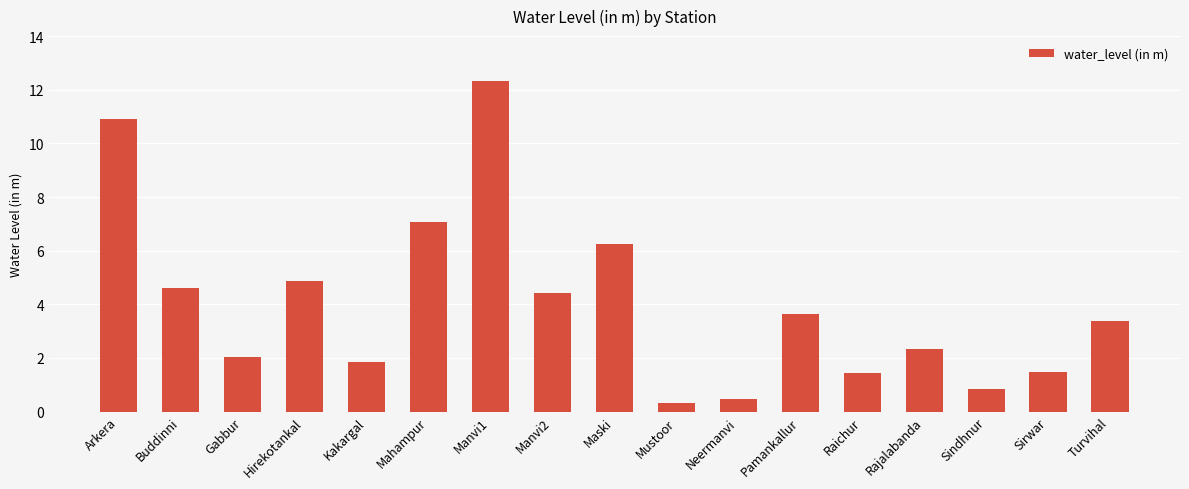

How many bars are there in total?

17